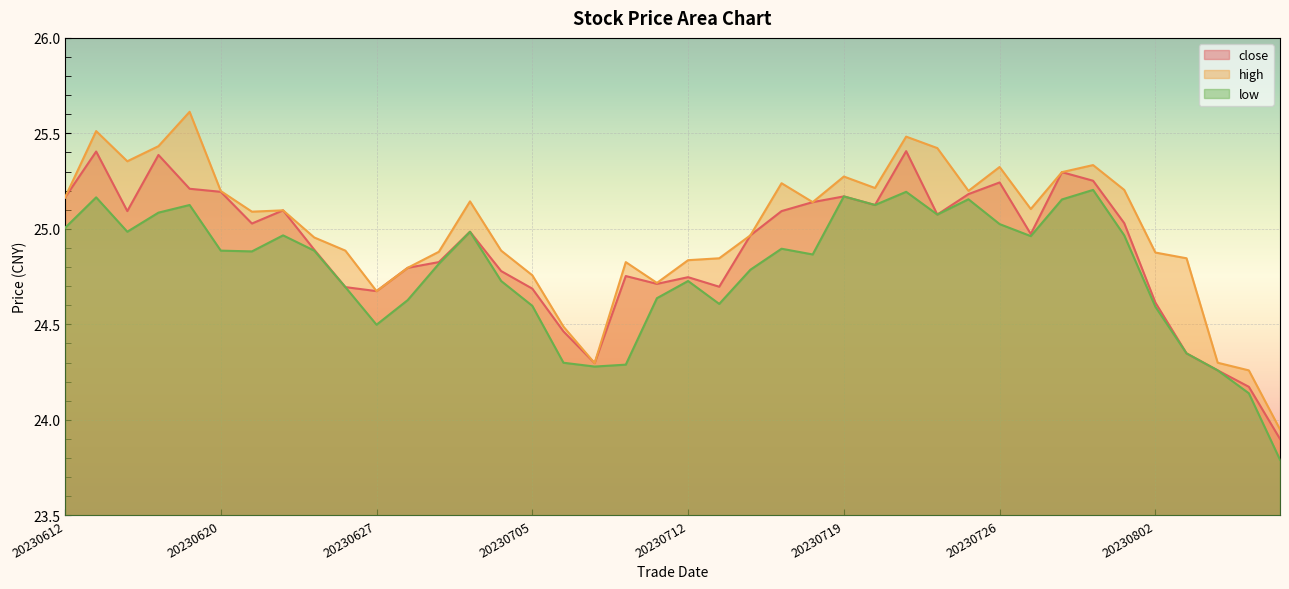

Is it true that low equals 24.9 at 20230621?

True